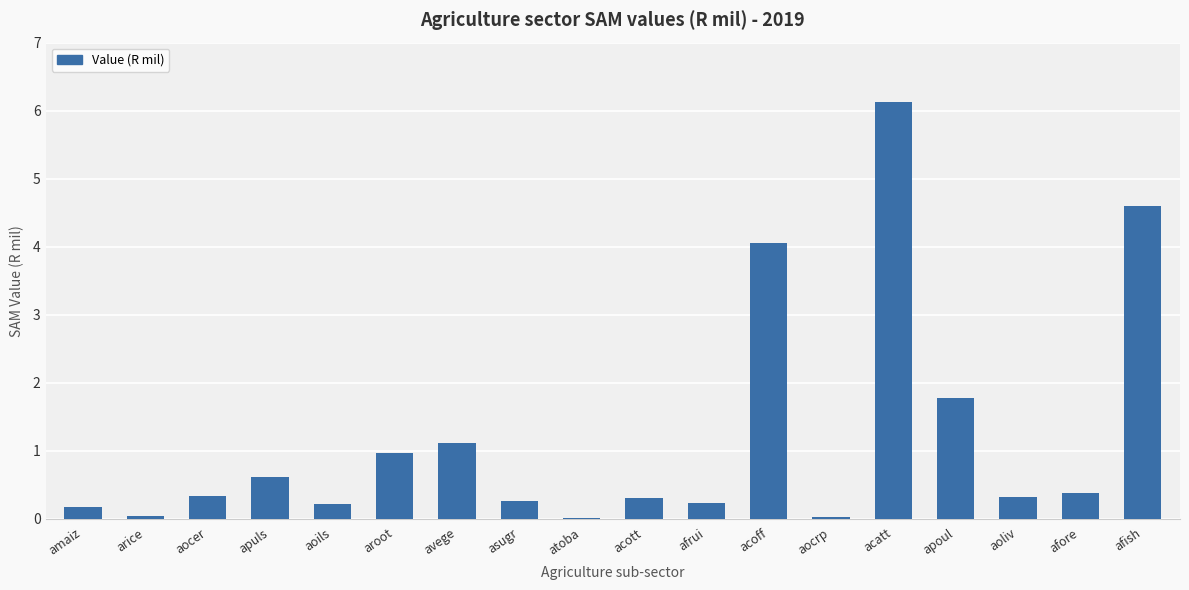

Does the chart contain stacked bars?

No